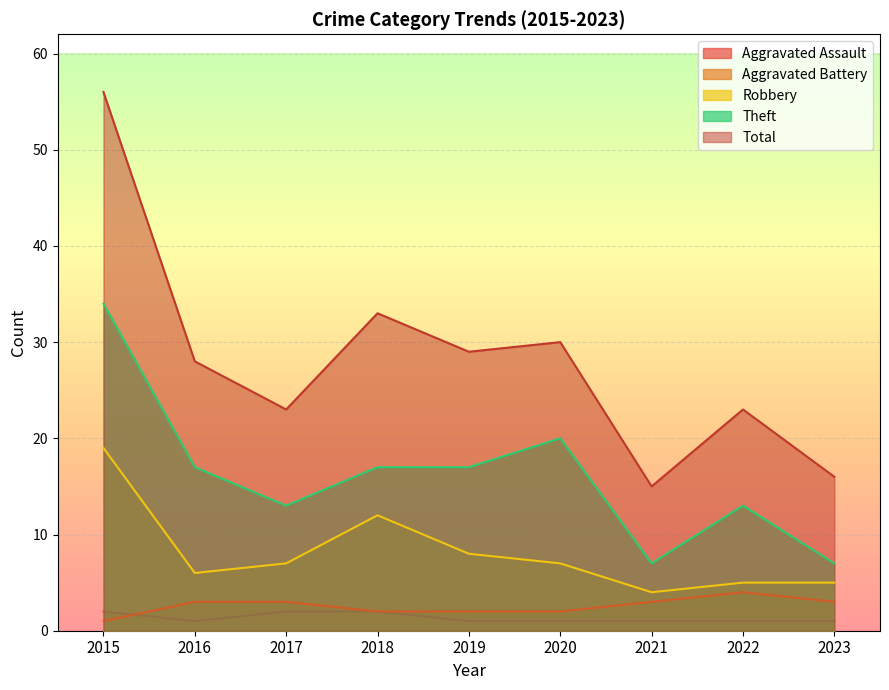

What is the difference between the maximum and minimum values in the Aggravated Battery series?

3